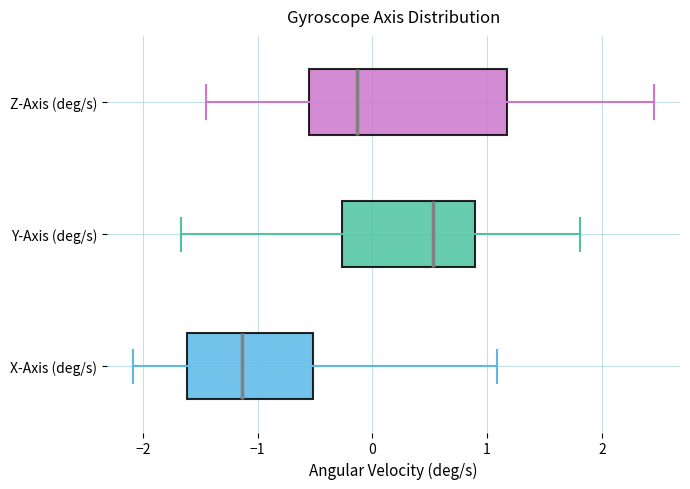

Which box has the furthest to the left median line?

X-Axis (deg/s)